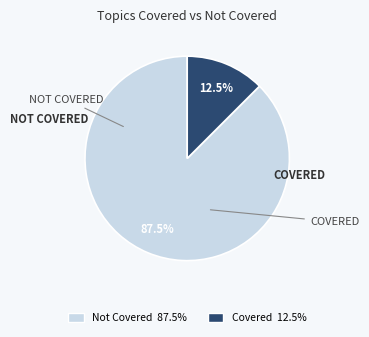

How many slices are in this pie chart?

2